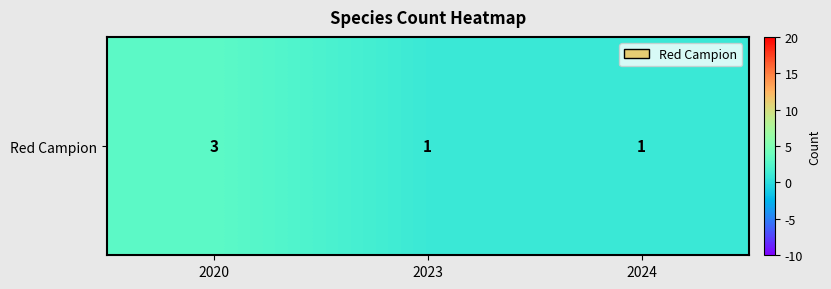

What is the average value?

2